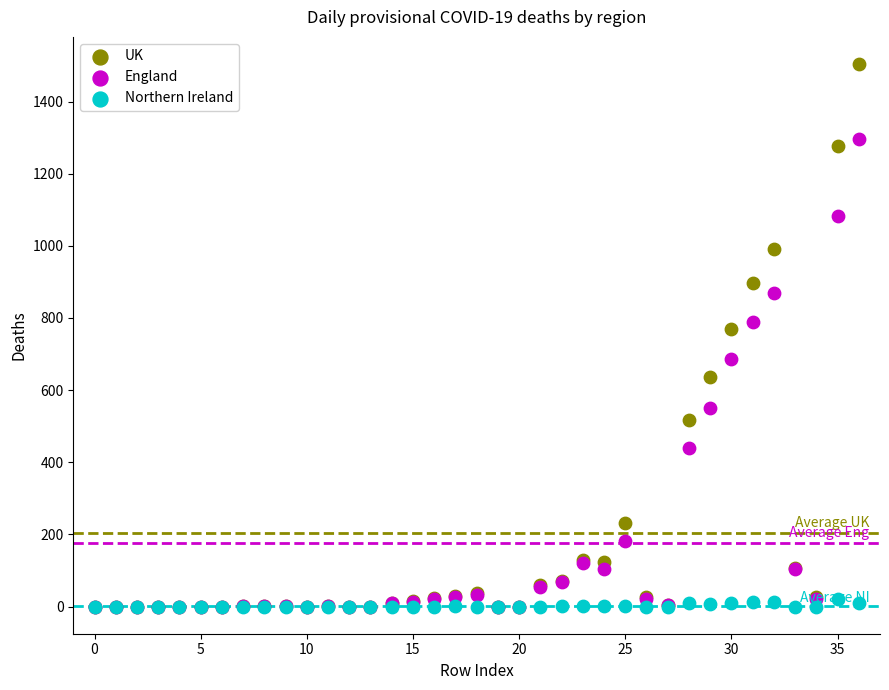

Which series contains the highest Y value?

UK